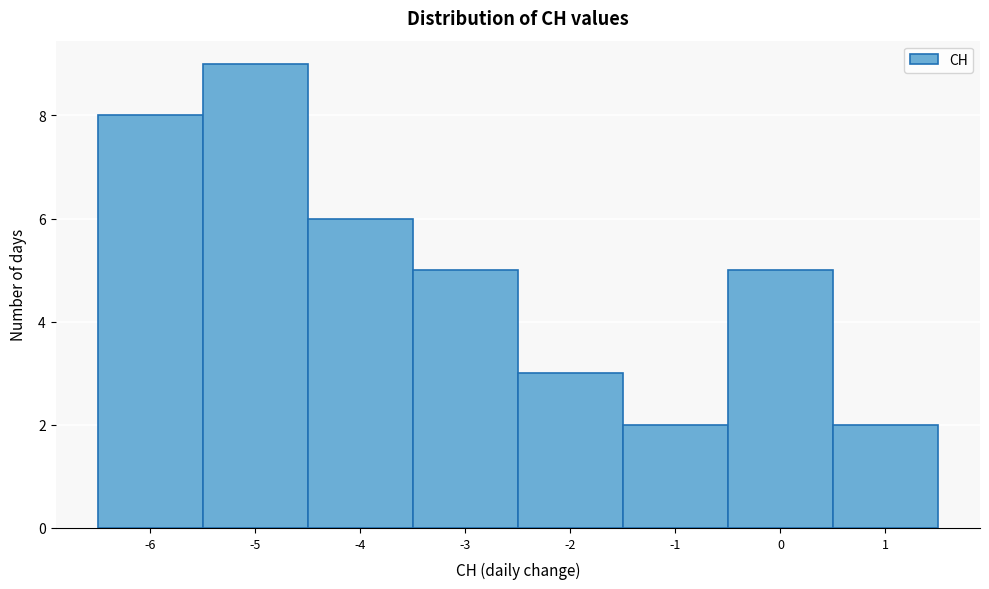

How tall is the bar that spans -4.5 to -3.5 on the x-axis? The values are not printed on the chart, so give them approximately, as read against the axis.

6